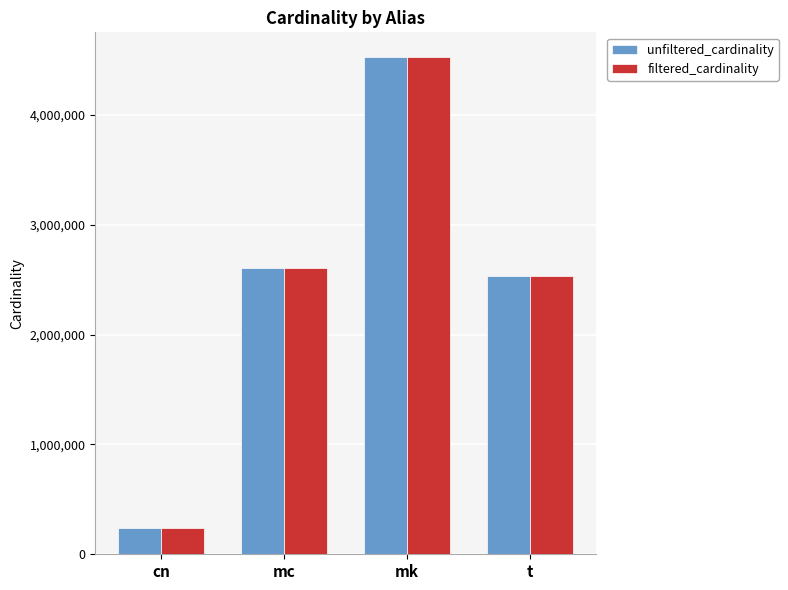

Read the filtered_cardinality value at cn.

234997